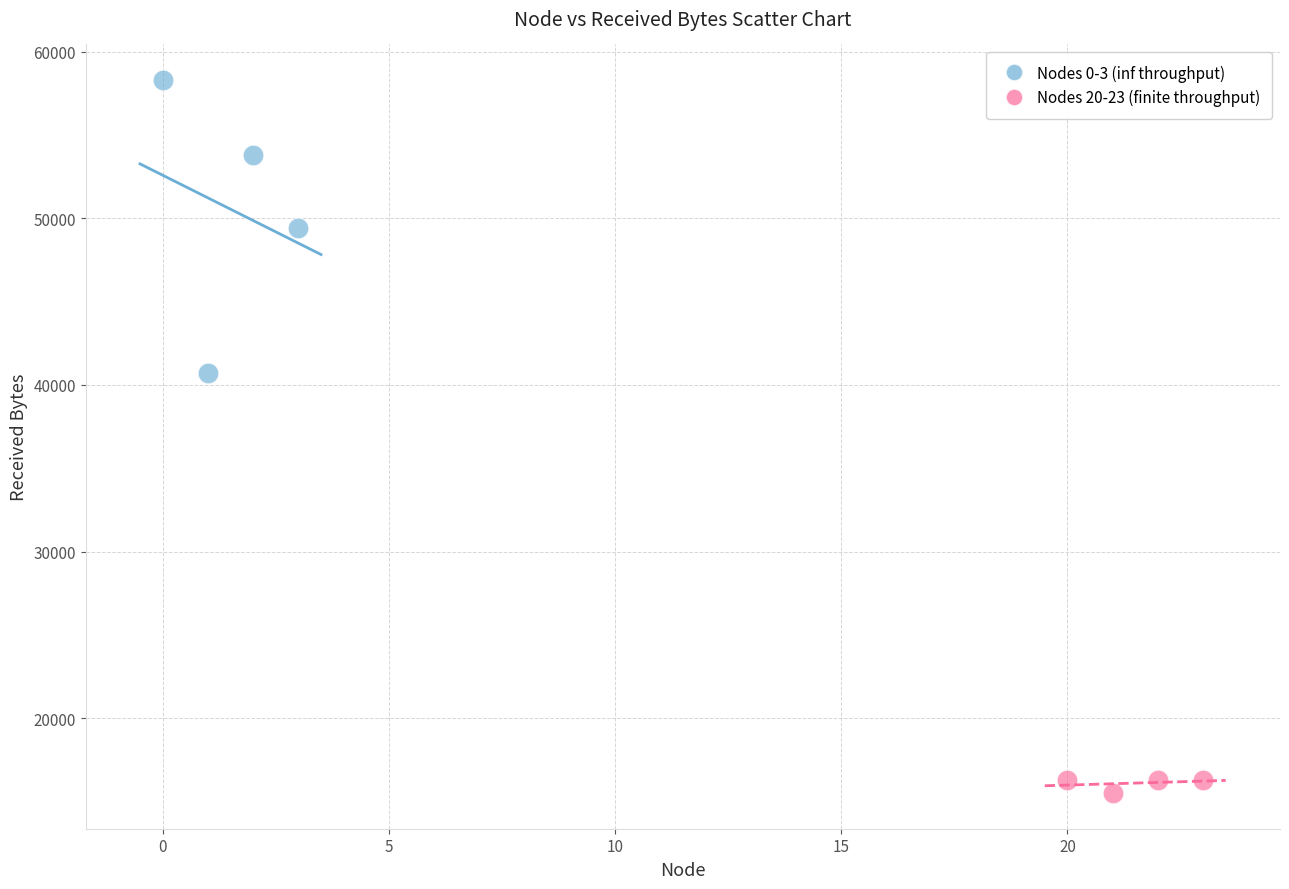

Which series contains the lowest Y value?

Nodes 20-23 (finite throughput)